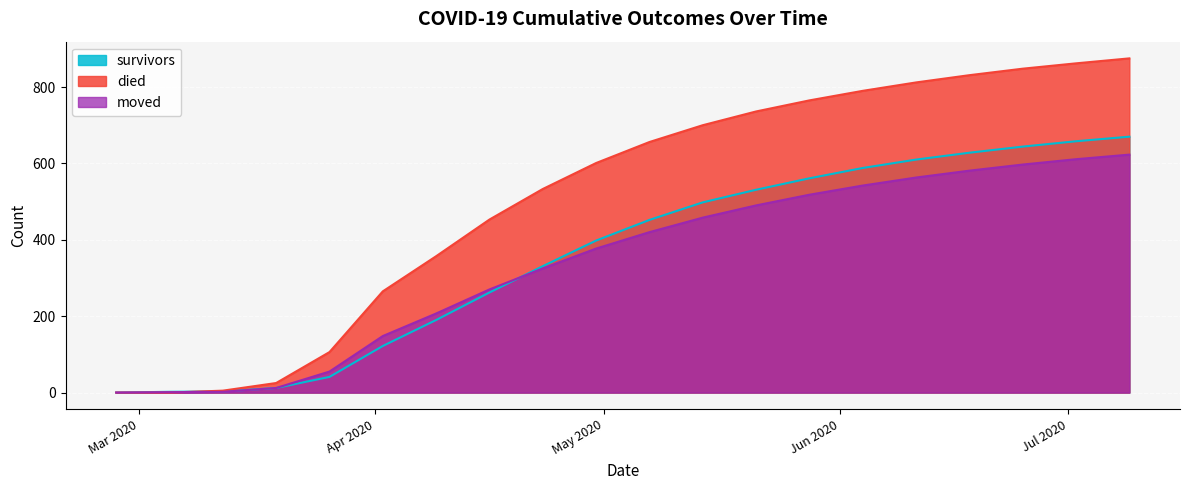

What is the highest value of the moved series?

623